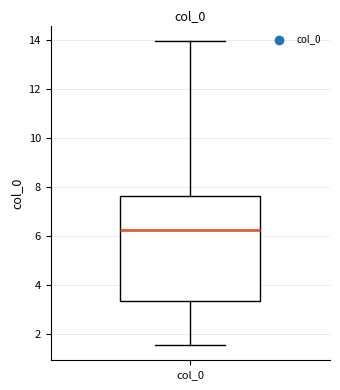

Transcribe this box plot: give where the median line is, the range the box spans, and where the two whiskers end, as read against the y-axis. The values are not printed on the chart, so give them approximately, as read against the axis.

median 6.2, box 3.4 to 7.6, whiskers 1.6 to 14.0